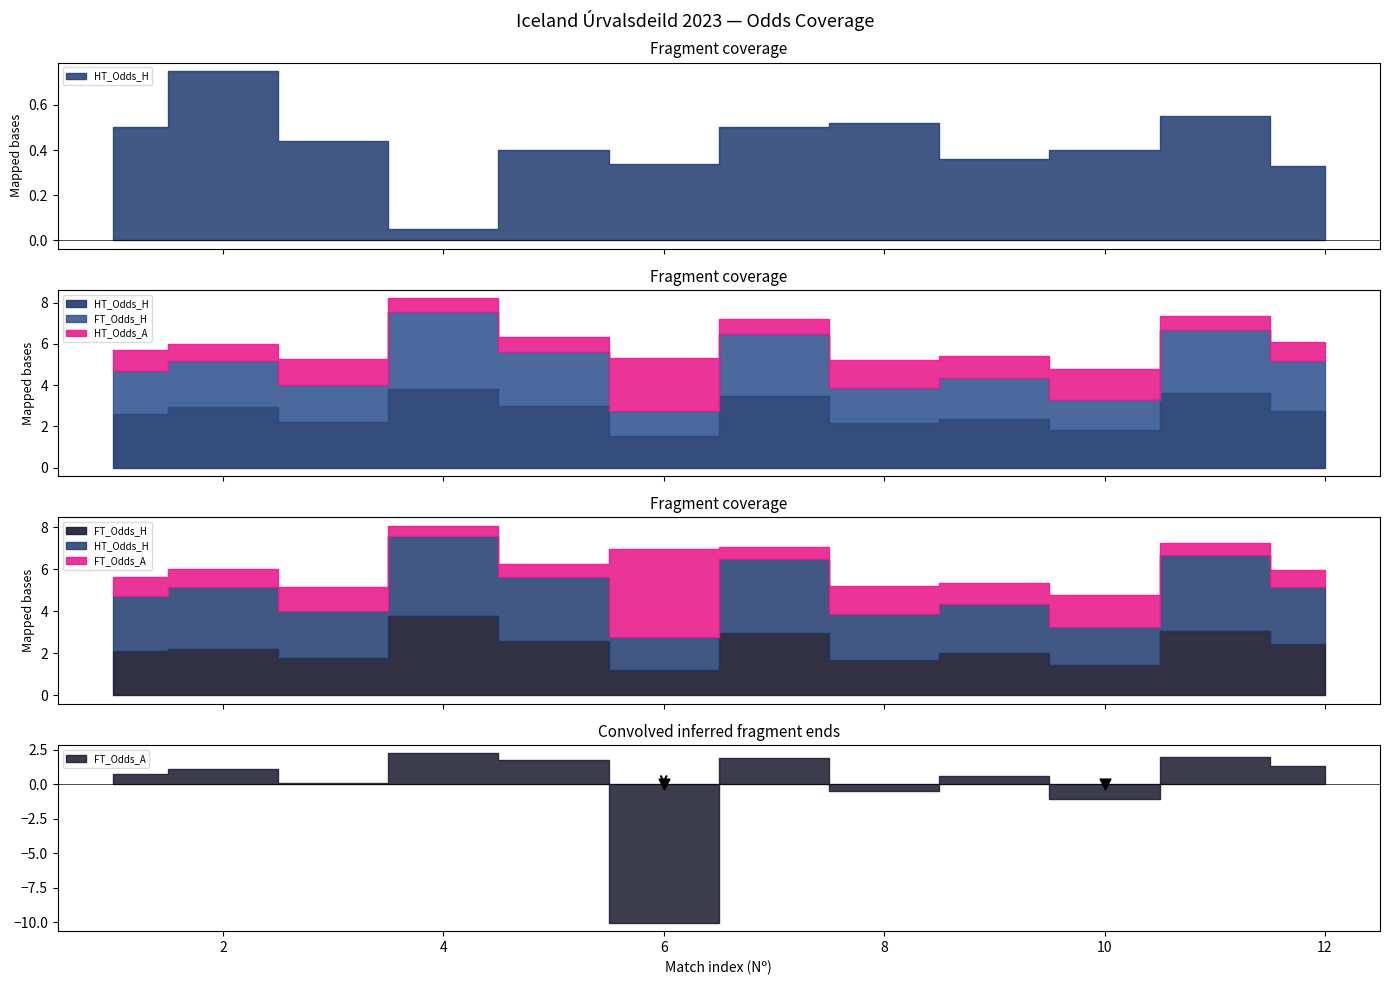

What are all the series names shown in the legend?

HT_Odds_H, HT_Odds_A, FT_Odds_H, FT_Odds_A